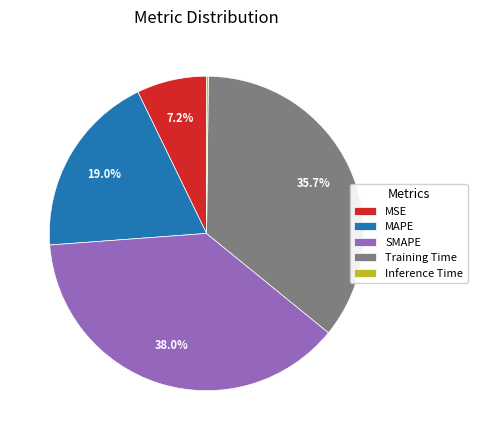

To the nearest percent, what portion does MSE represent?

7%